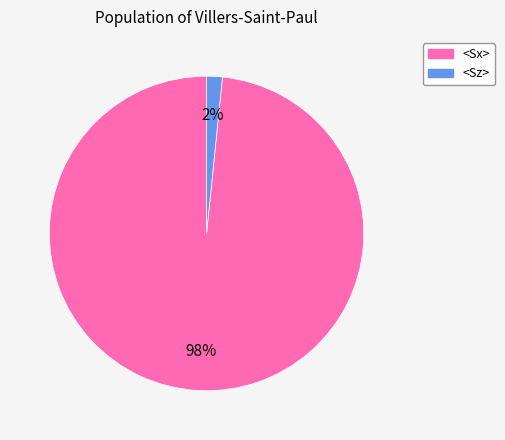

Do <Sz> and <Sx> together represent more than half of the pie?

Yes